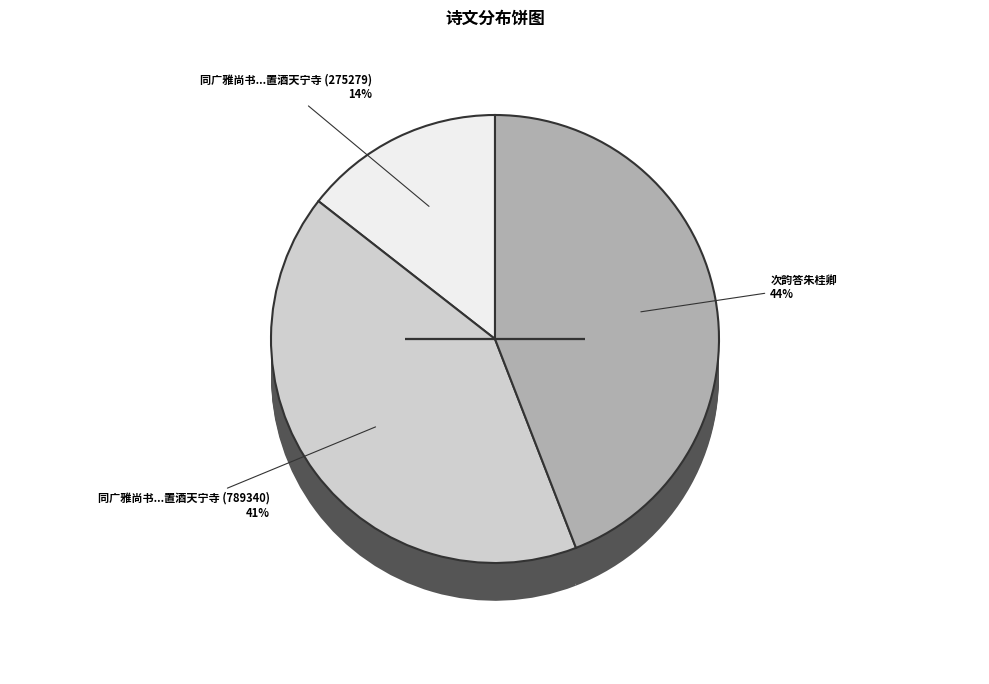

To the nearest percent, what portion does 次韵答朱桂卿 represent?

44%